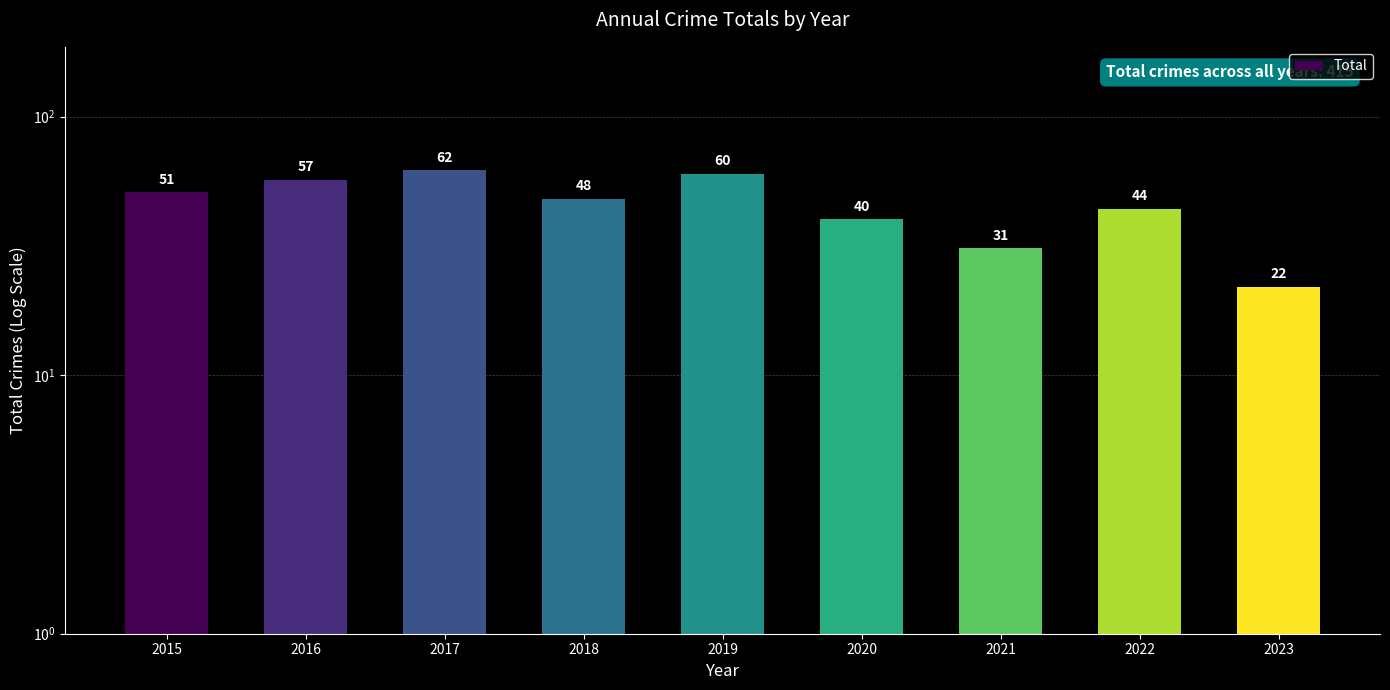

What is the greatest value displayed?

62